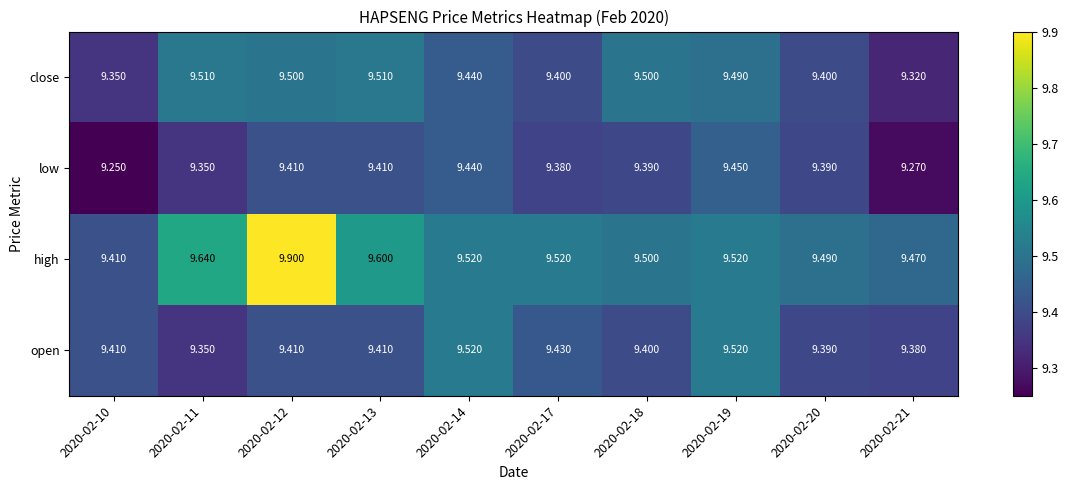

Rank the series at 2020-02-17 from highest to lowest value.

high, open, close, low